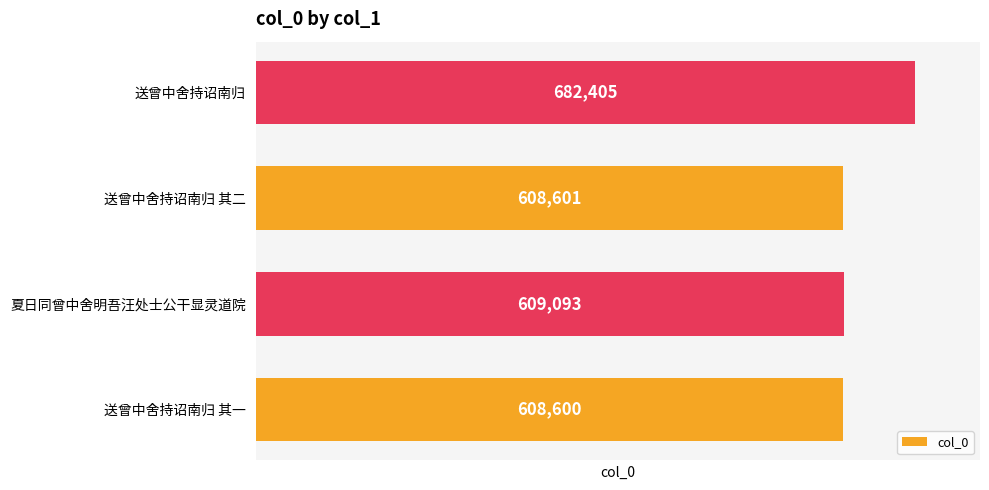

Rank the categories by value from highest to lowest.

送曾中舍持诏南归, 夏日同曾中舍明吾汪处士公干显灵道院, 送曾中舍持诏南归 其二, 送曾中舍持诏南归 其一